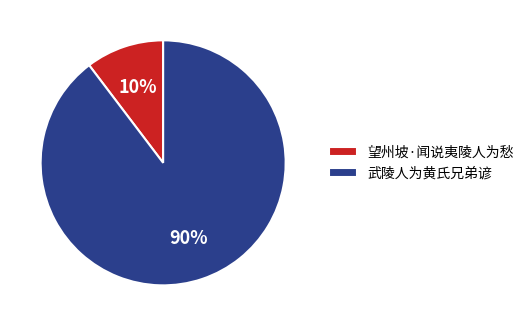

What percentage is the 望州坡·闻说夷陵人为愁 slice, to the nearest percent?

10%